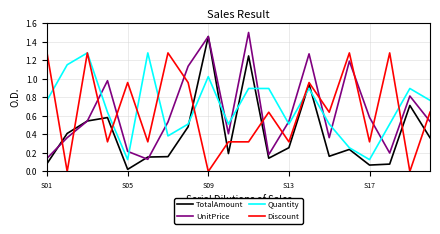

Which series has the widest spread of values?

TotalAmount